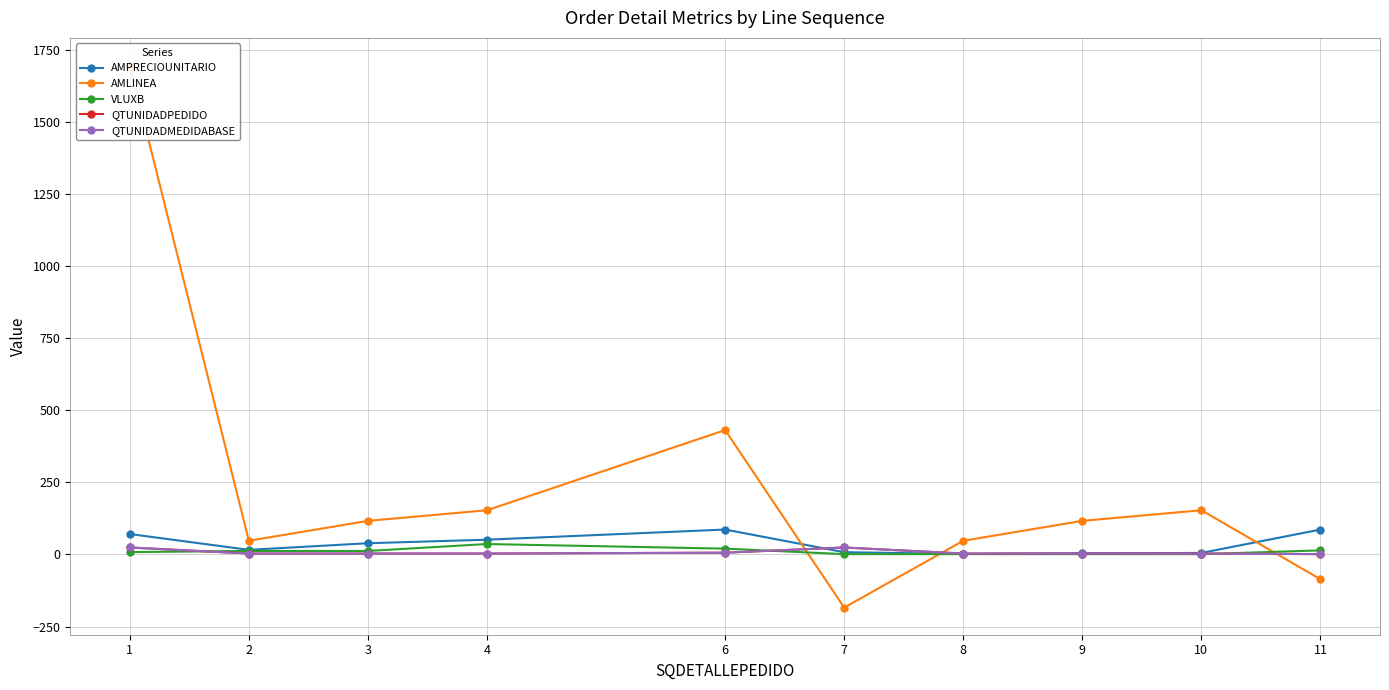

After their last crossing, which series has the higher values: VLUXB or QTUNIDADPEDIDO?

VLUXB